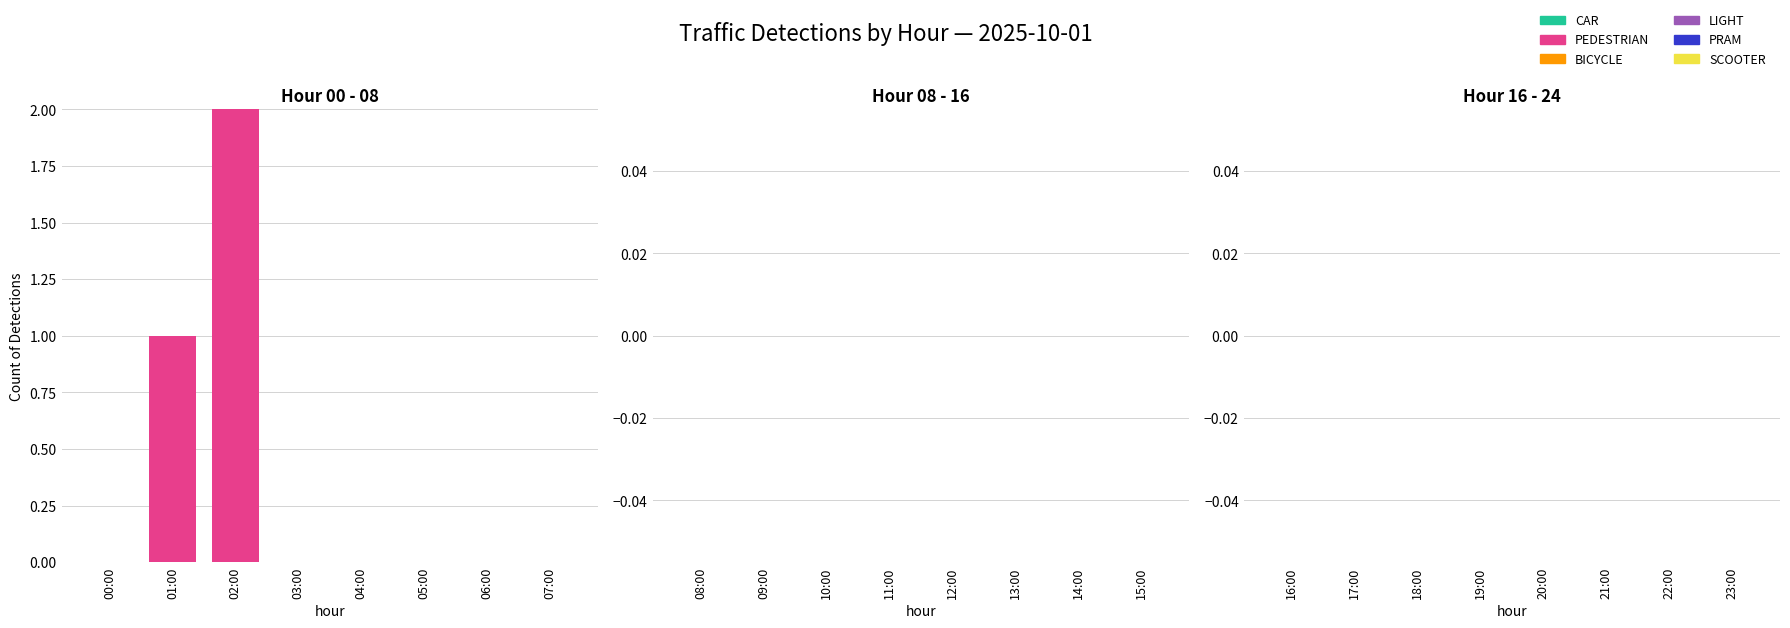

Which has a higher value, 02:00 or 04:00?

02:00